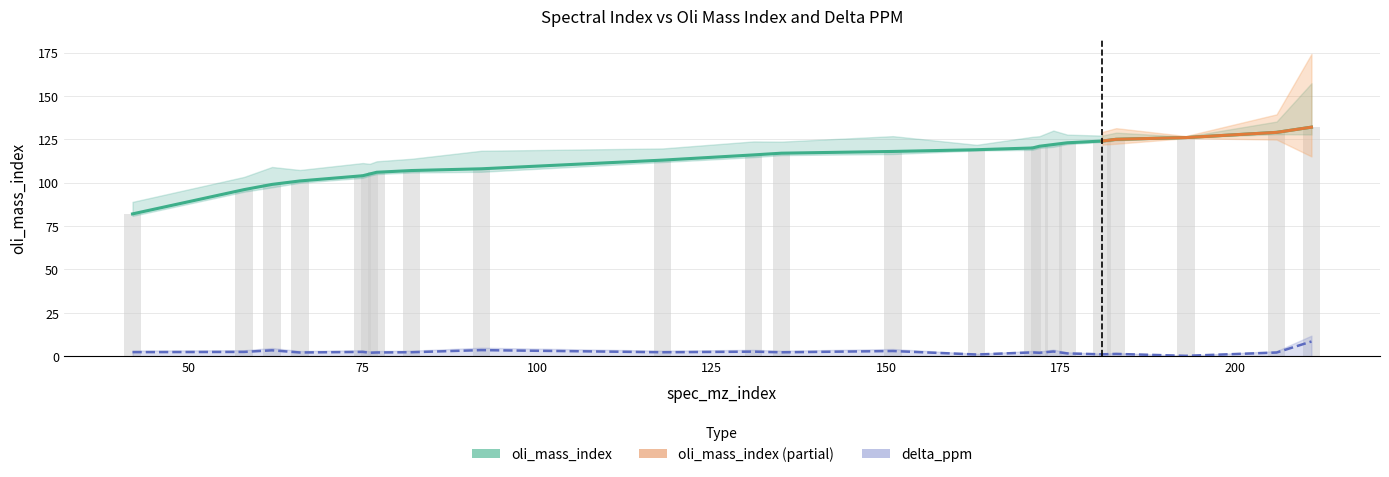

At which category is the sum across all series the highest?

211